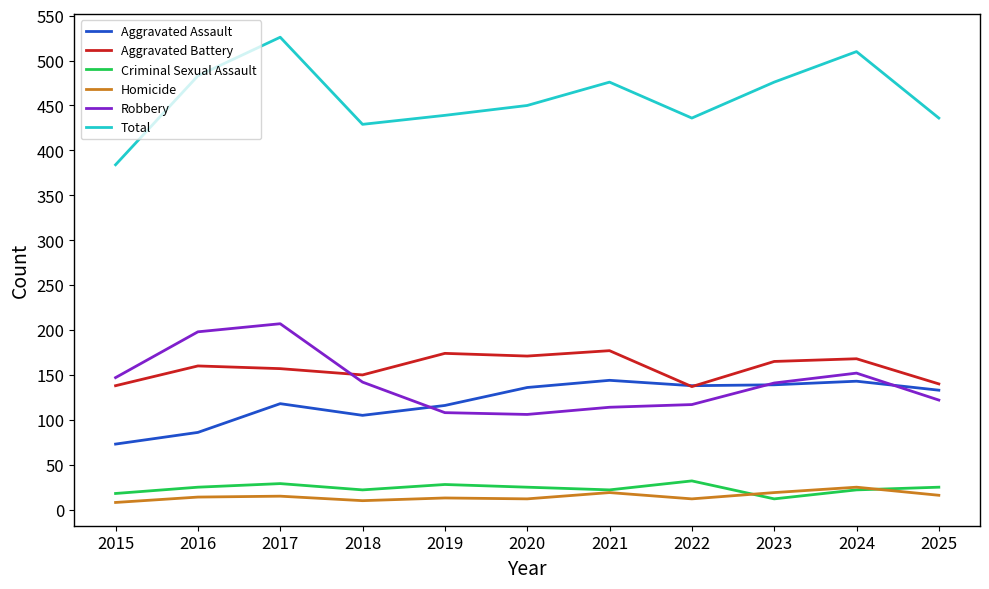

Between 2024 and 2025, which series saw the biggest shift?

Total